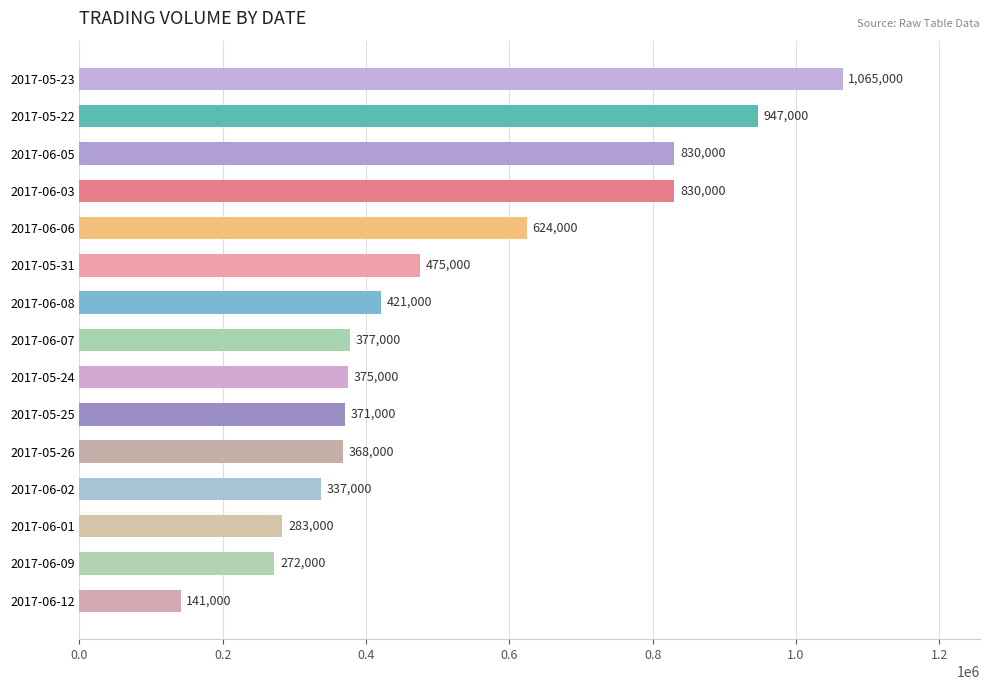

True or false: the data shows 141000 at 2017-06-12.

True